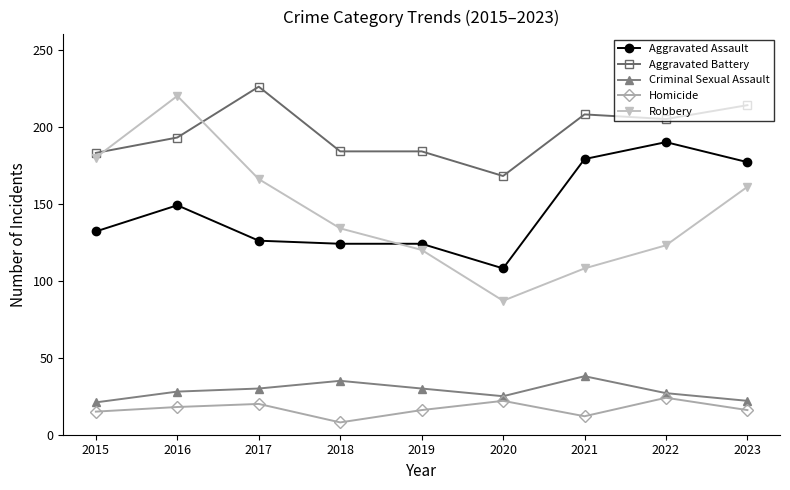

At which label is Robbery closest to 153?

2023